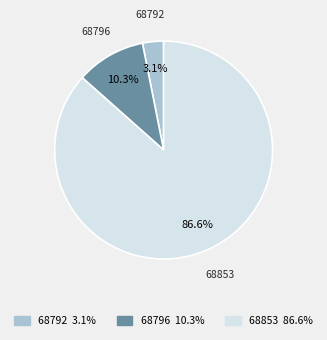

Does 68792 account for over 50% of the chart?

No